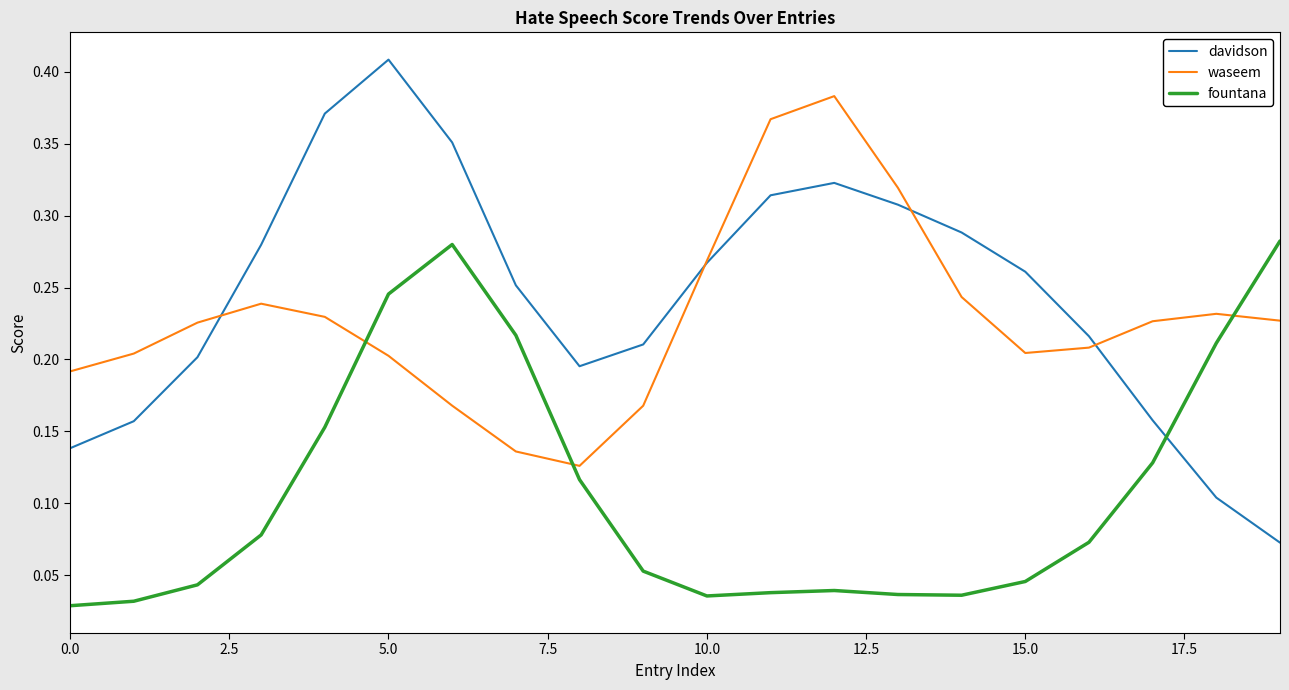

Which series ends up on top after the final intersection of davidson and fountana?

fountana